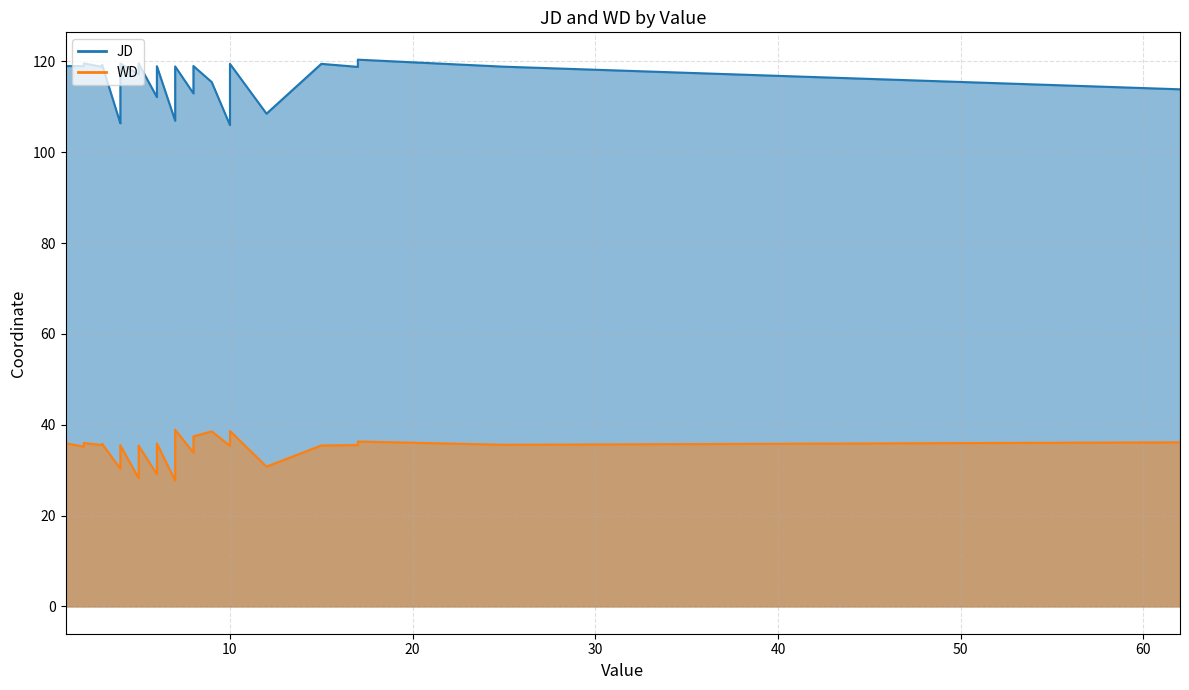

Is the value of JD at 9 greater than the value of WD at 22?

Yes